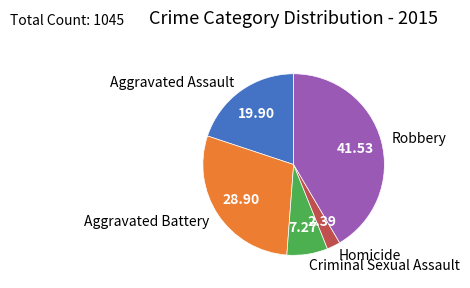

Does any single category account for the majority?

No